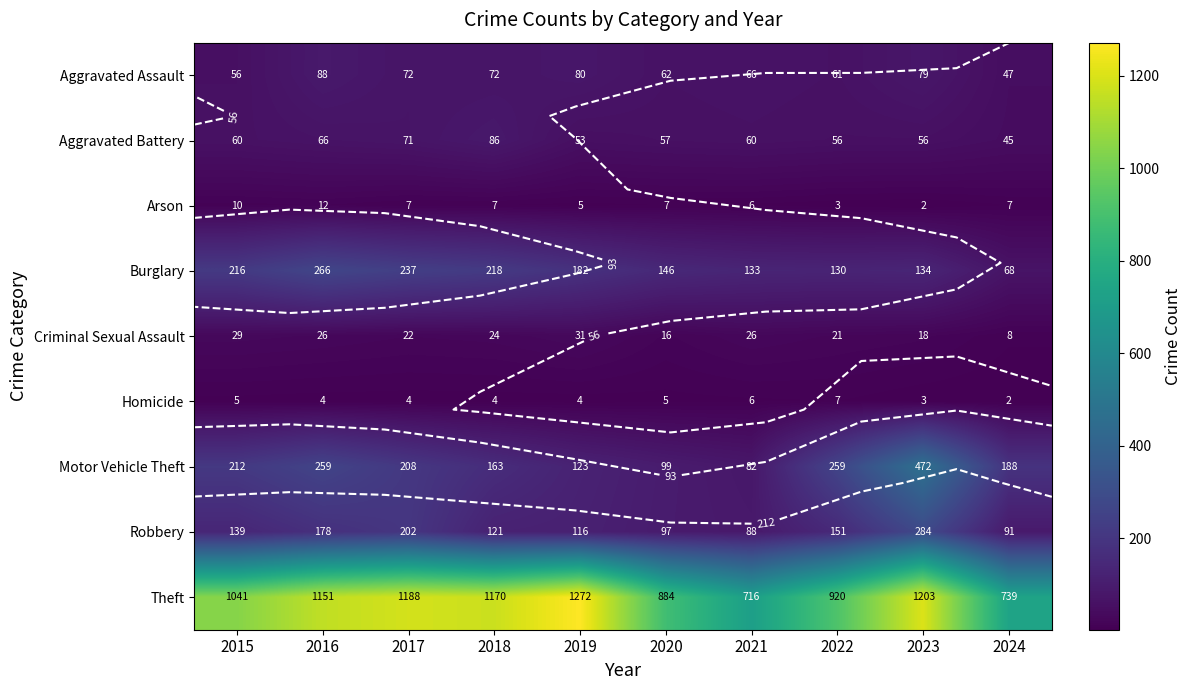

At 2019, list the series in order from largest to smallest.

Theft, Burglary, Motor Vehicle Theft, Robbery, Aggravated Assault, Aggravated Battery, Criminal Sexual Assault, Arson, Homicide